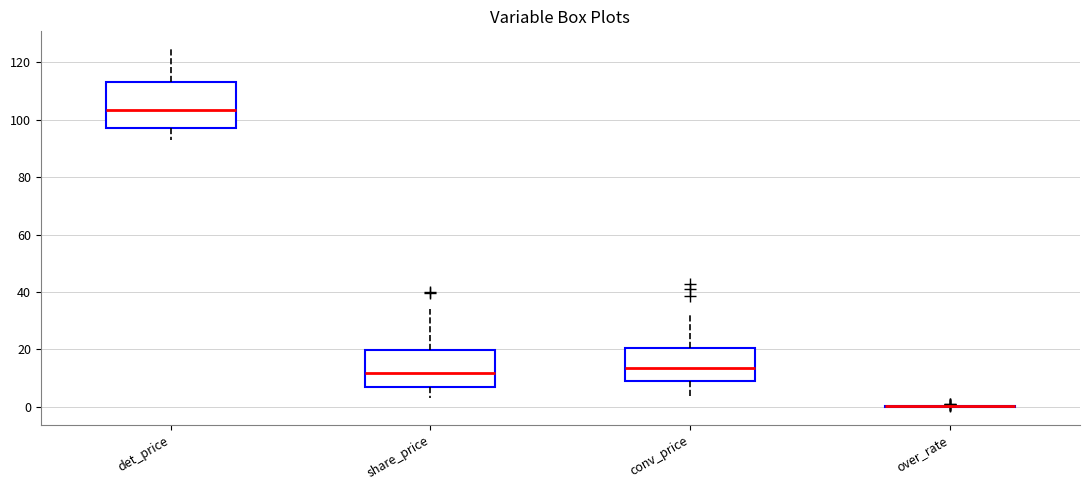

Reading left to right, transcribe this box plot: for each box, give where its median line is, the range the box spans, and where its two whiskers end, as read against the y-axis. The values are not printed on the chart, so give them approximately, as read against the axis.

det_price: median 104, box 98 to 114, whiskers 92 to 124
share_price: median 12, box 6 to 20, whiskers 2 to 34
conv_price: median 14, box 10 to 20, whiskers 2 to 32
over_rate: box collapsed to a line at 0, whiskers 0 to 0